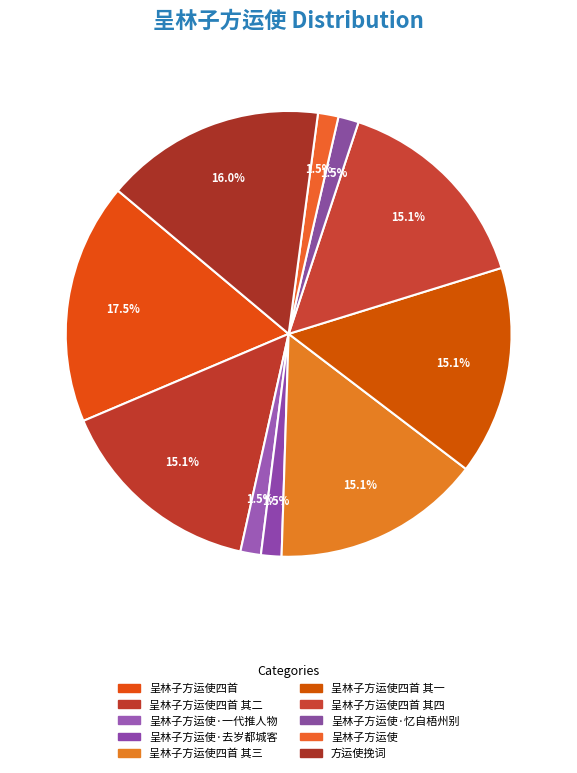

Which slice is the smallest?

呈林子方运使